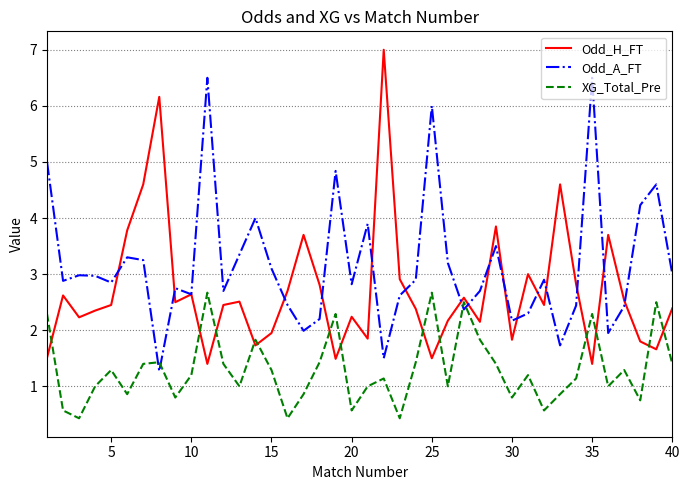

Which series has the largest total across all categories?

Odd_A_FT